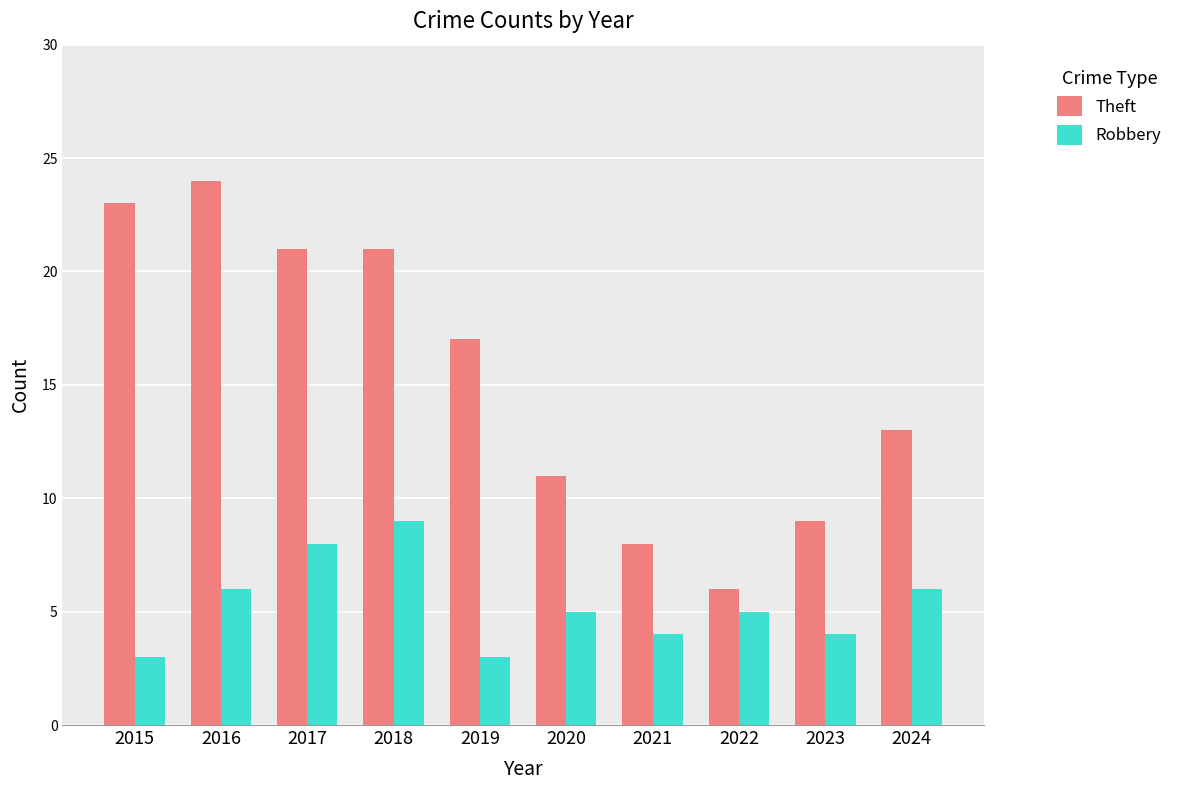

At which label does Theft first exceed 17?

2015